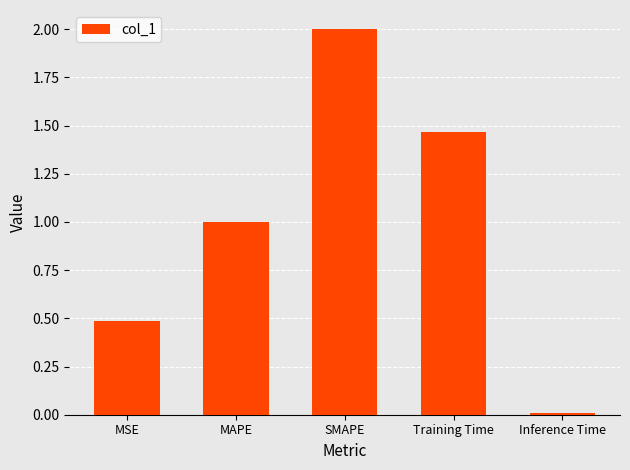

What is the difference between the maximum and minimum values?

2.0